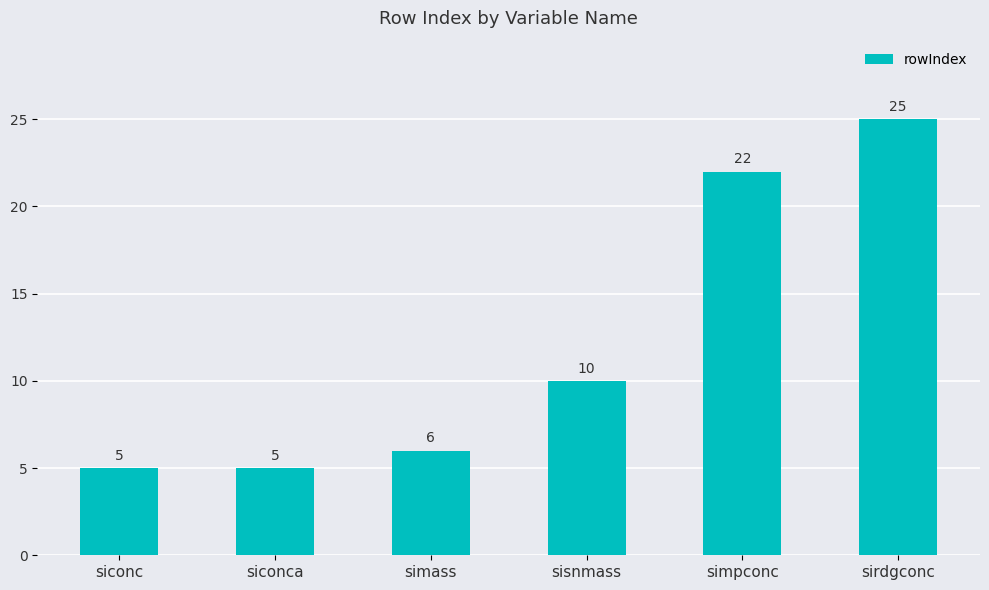

What is the value of the 2nd bar from the left?

5